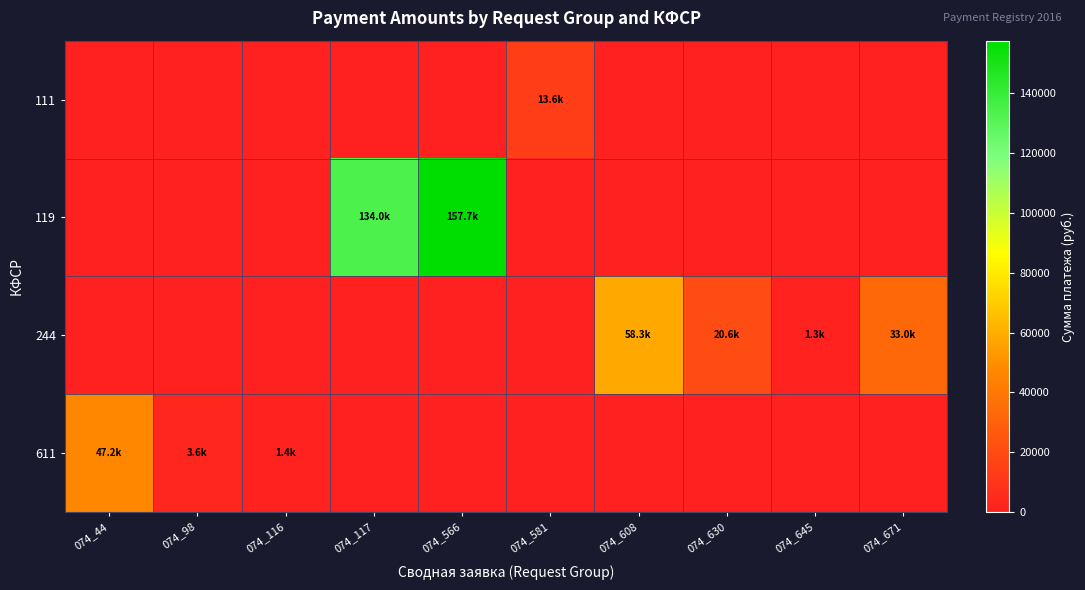

Reading right to left, what are all the values shown in this chart?

111: 074_671=0.0	074_645=0.0	074_630=0.0	074_608=0.0	074_581=13621.2	074_566=0.0	074_117=0.0	074_116=0.0	074_98=0.0	074_44=0.0
119: 074_671=0.0	074_645=0.0	074_630=0.0	074_608=0.0	074_581=0.0	074_566=157654.2	074_117=133983.3	074_116=0.0	074_98=0.0	074_44=0.0
244: 074_671=33001.6	074_645=1300.0	074_630=20570.0	074_608=58316.9	074_581=0.0	074_566=0.0	074_117=0.0	074_116=0.0	074_98=0.0	074_44=0.0
611: 074_671=0.0	074_645=0.0	074_630=0.0	074_608=0.0	074_581=0.0	074_566=0.0	074_117=0.0	074_116=1366.2	074_98=3603.0	074_44=47153.0